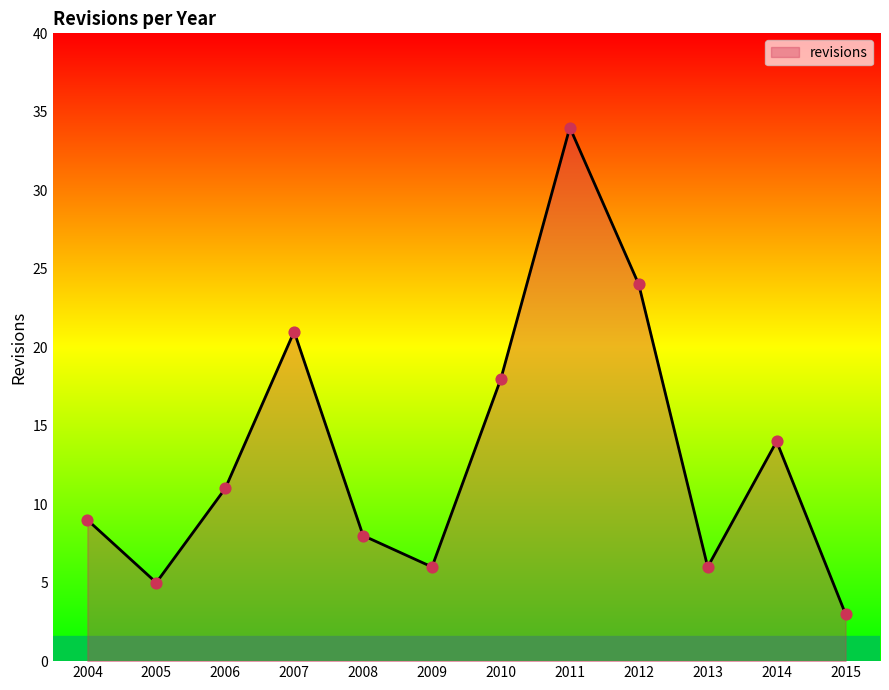

Between 2009 and 2005, which is larger?

2009